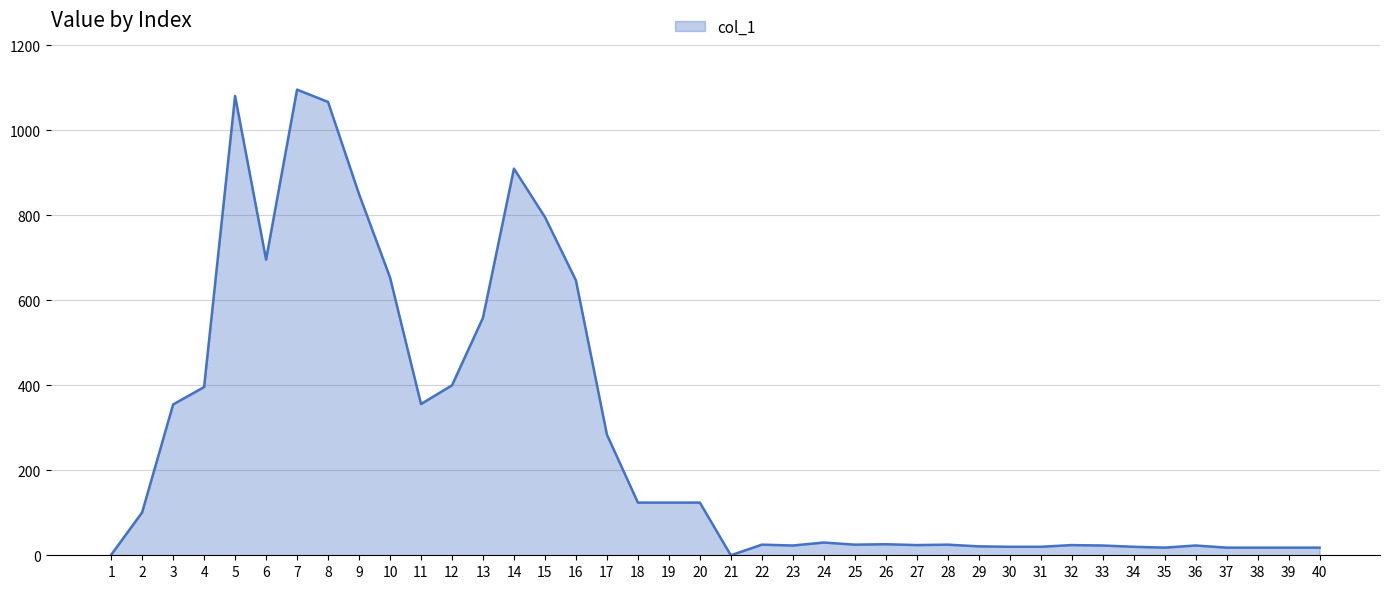

What is the maximum value shown in the chart?

1096